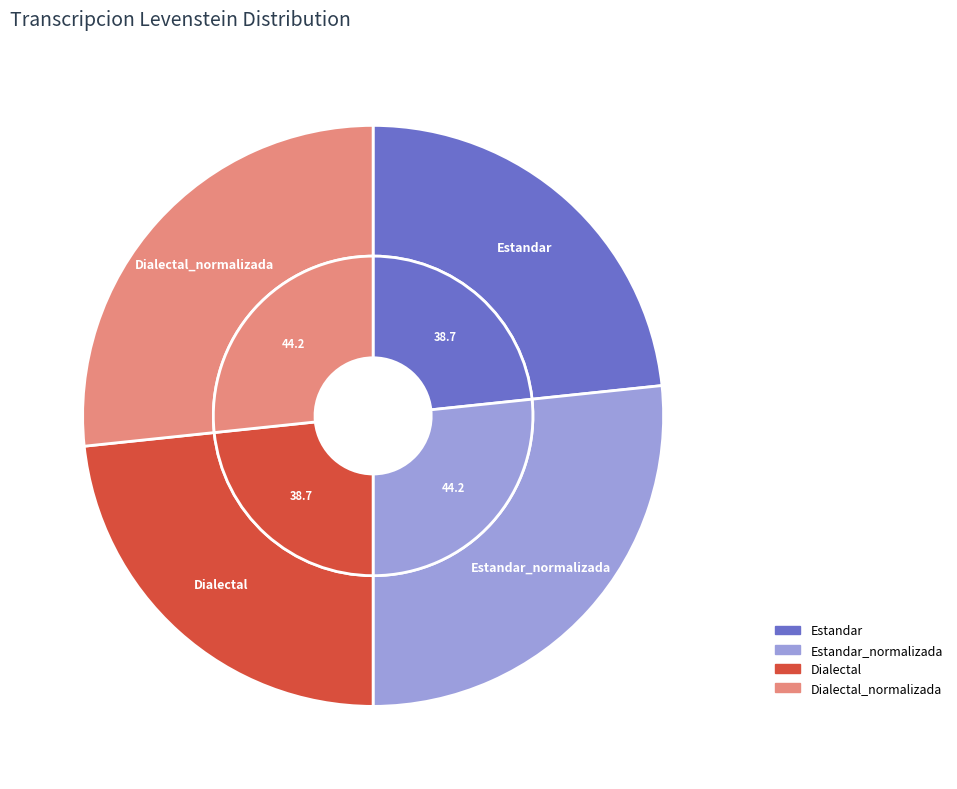

Which slice is the smallest?

Estandar